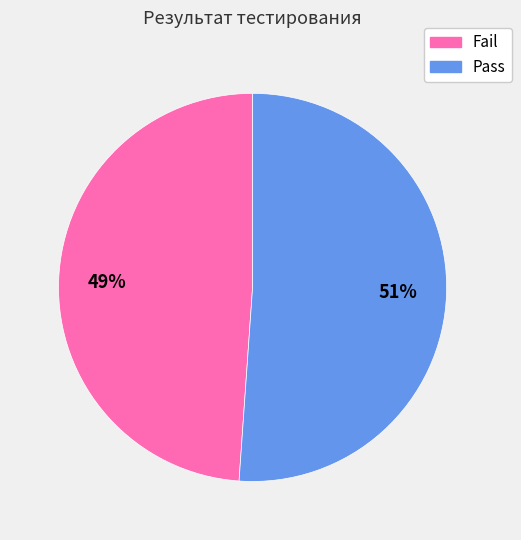

Which slice is the largest?

Pass